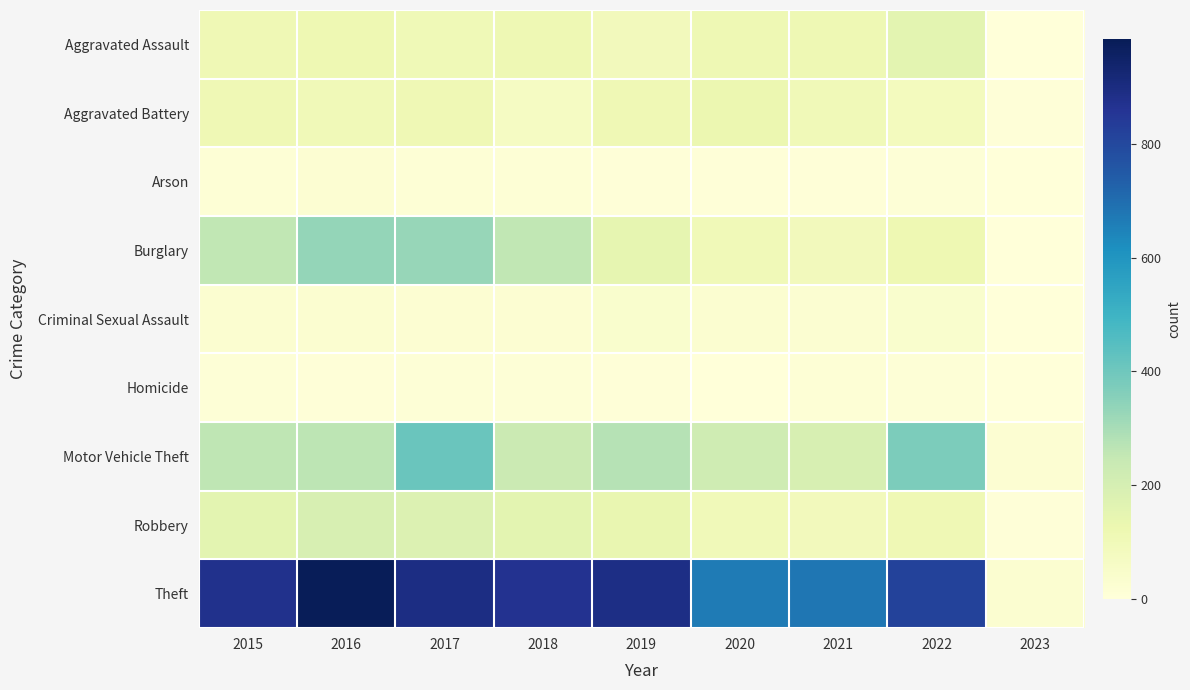

Reading right to left, transcribe all the data shown in this chart.

Aggravated Assault: 2023=2	2022=154	2021=115	2020=113	2019=92	2018=115	2017=105	2016=118	2015=110
Aggravated Battery: 2023=5	2022=81	2021=100	2020=126	2019=108	2018=67	2017=108	2016=102	2015=108
Arson: 2023=1	2022=11	2021=6	2020=4	2019=5	2018=12	2017=14	2016=20	2015=13
Burglary: 2023=2	2022=116	2021=90	2020=100	2019=143	2018=257	2017=329	2016=333	2015=254
Criminal Sexual Assault: 2023=1	2022=38	2021=26	2020=27	2019=35	2018=21	2017=21	2016=30	2015=28
Homicide: 2023=0	2022=9	2021=13	2020=2	2019=5	2018=10	2017=8	2016=7	2015=9
Motor Vehicle Theft: 2023=22	2022=373	2021=193	2020=222	2019=273	2018=231	2017=411	2016=265	2015=261
Robbery: 2023=5	2022=111	2021=91	2020=97	2019=135	2018=155	2017=178	2016=194	2015=154
Theft: 2023=30	2022=818	2021=678	2020=666	2019=891	2018=868	2017=892	2016=984	2015=874